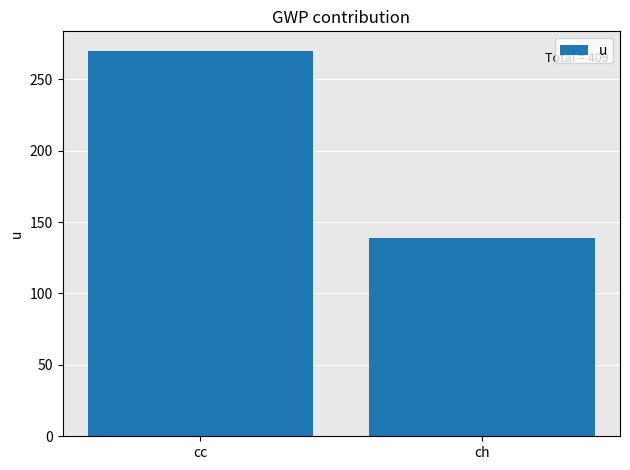

Which label corresponds to the smallest value in the chart?

ch